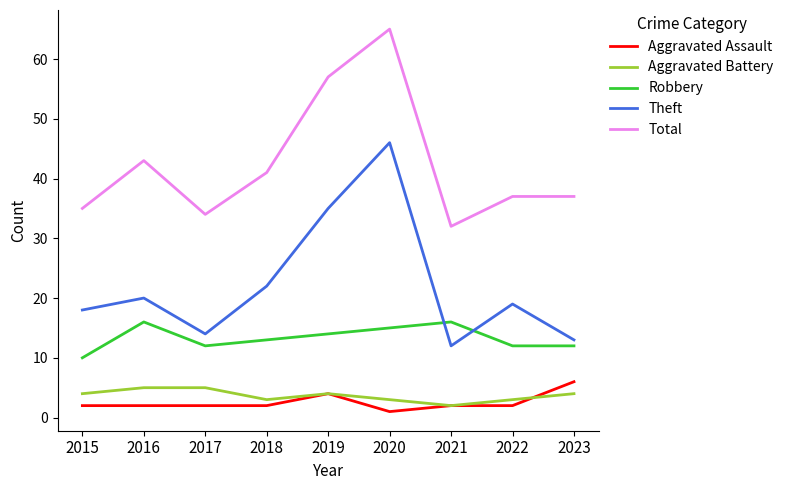

Where is the first local minimum for Total?

2017